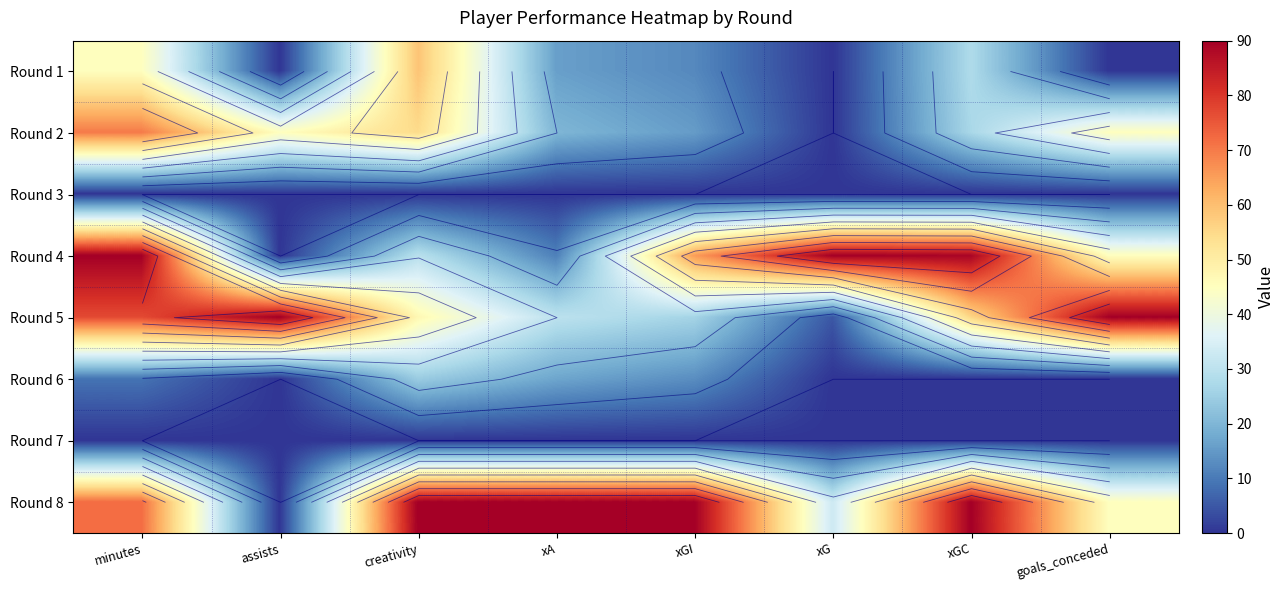

What is the difference between the maximum and minimum values in the Round 5 series?

85.1